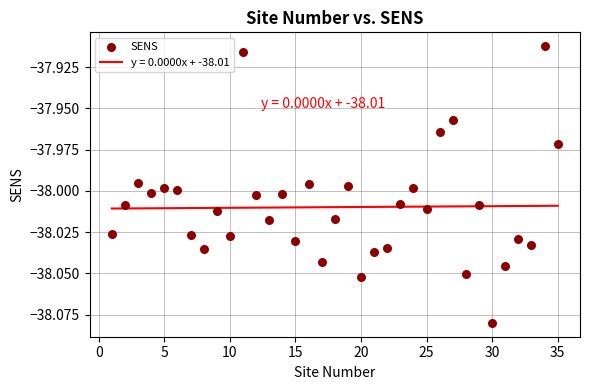

What is the range of X values (max minus min)?

34.0